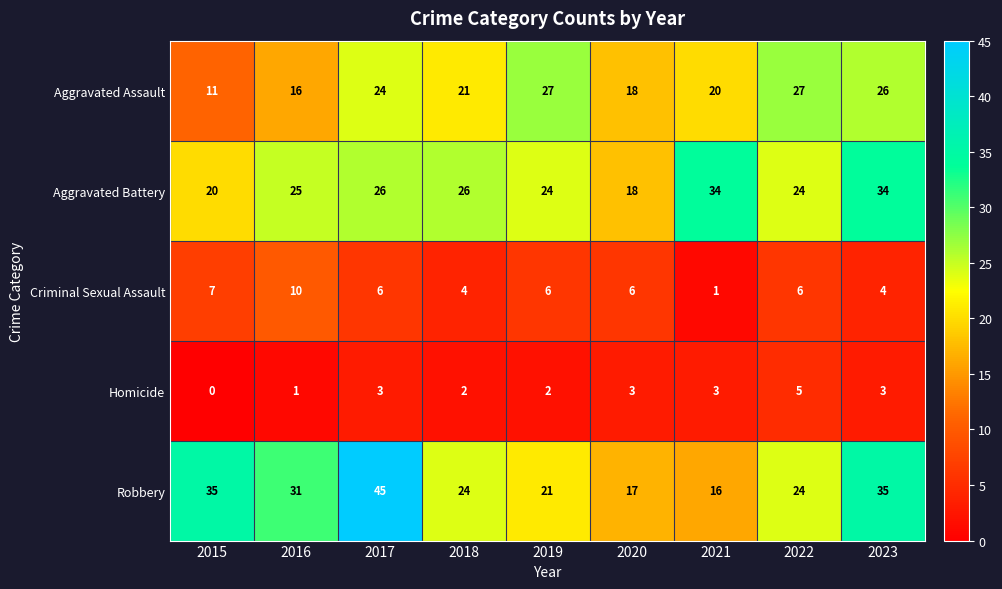

What is the difference between the highest and lowest values at 2020?

15